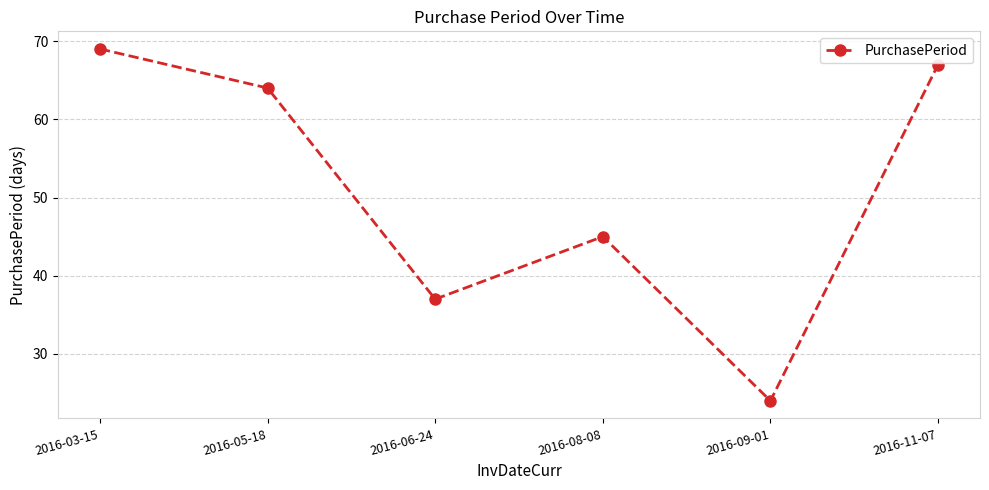

What is the label of the 1st point from the left?

2016-03-15